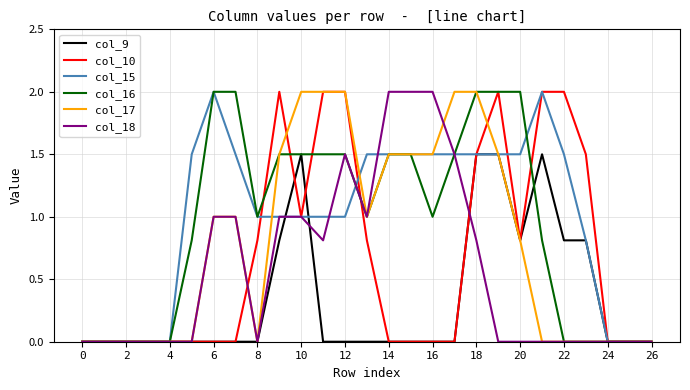

What is the maximum value shown in the chart?

2.0